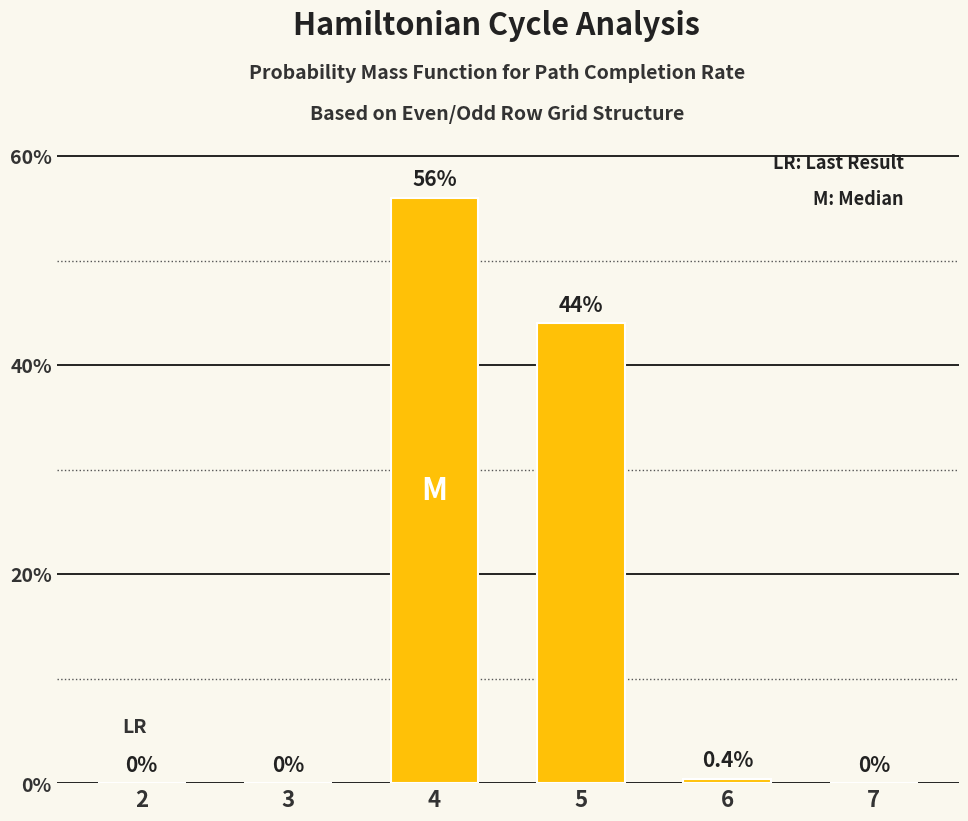

Which has a higher value, 6 or 2?

6